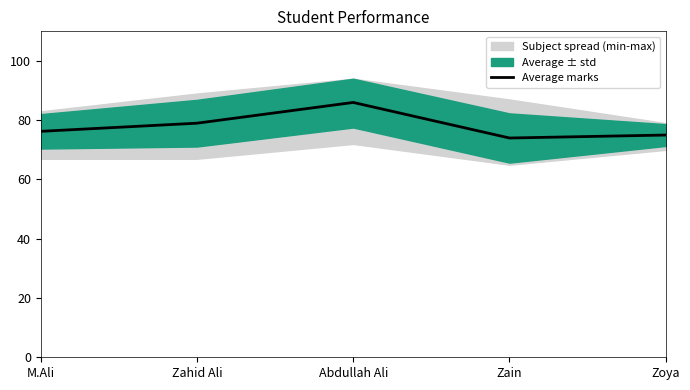

Where is the first local minimum?

Zain